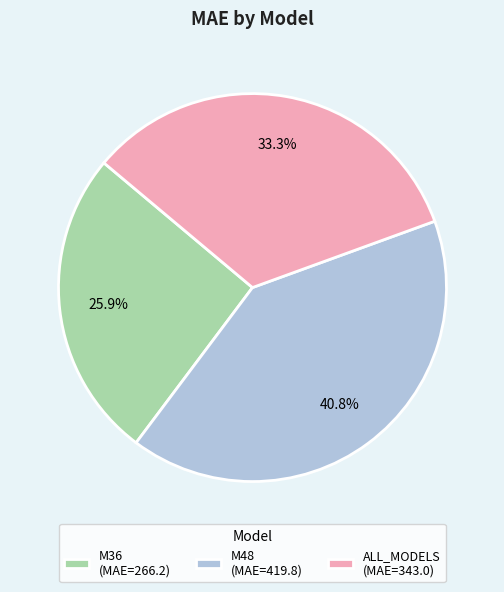

Is it true that M48 is 51% of the pie?

False